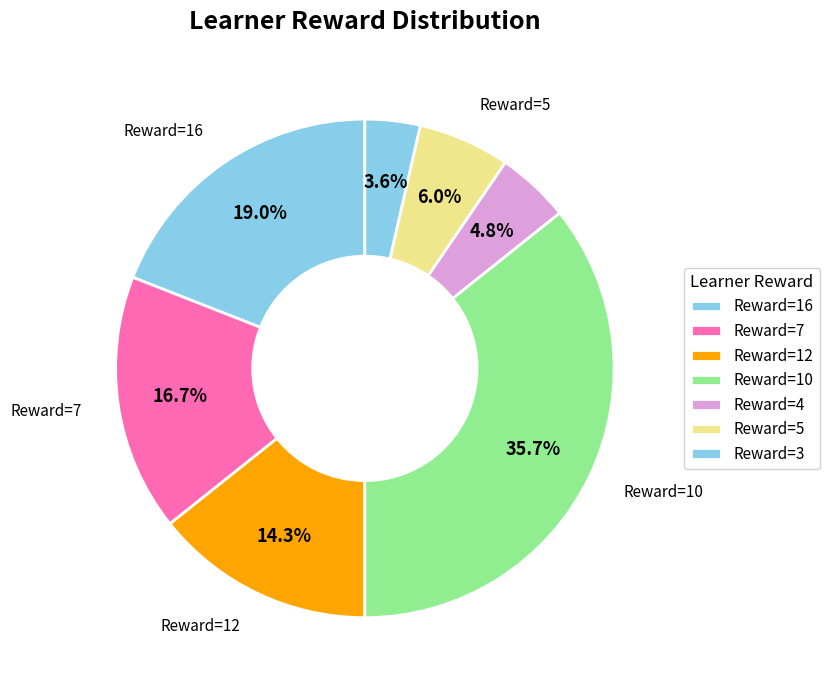

How many slices are in this pie chart?

7